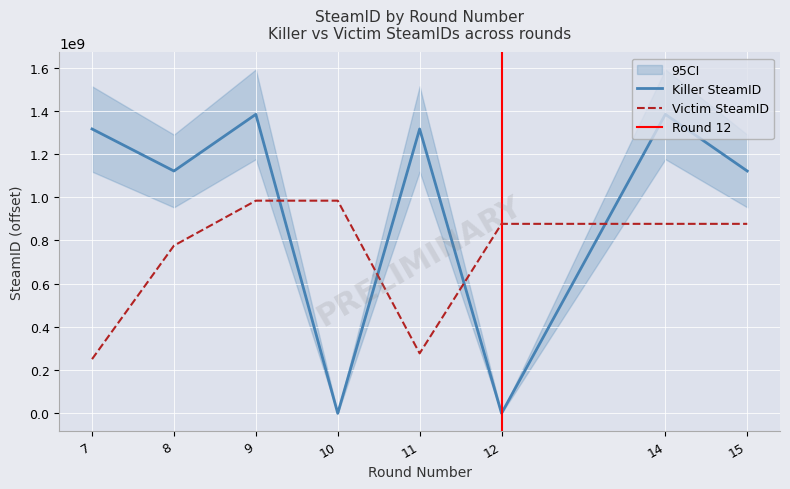

Read the Killer SteamID value at 8.

1121410844